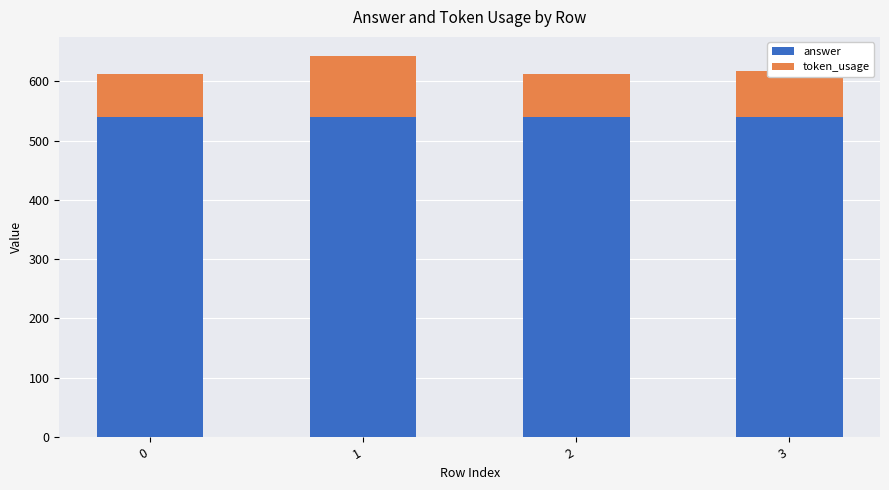

What is the lowest value of the answer series?

540